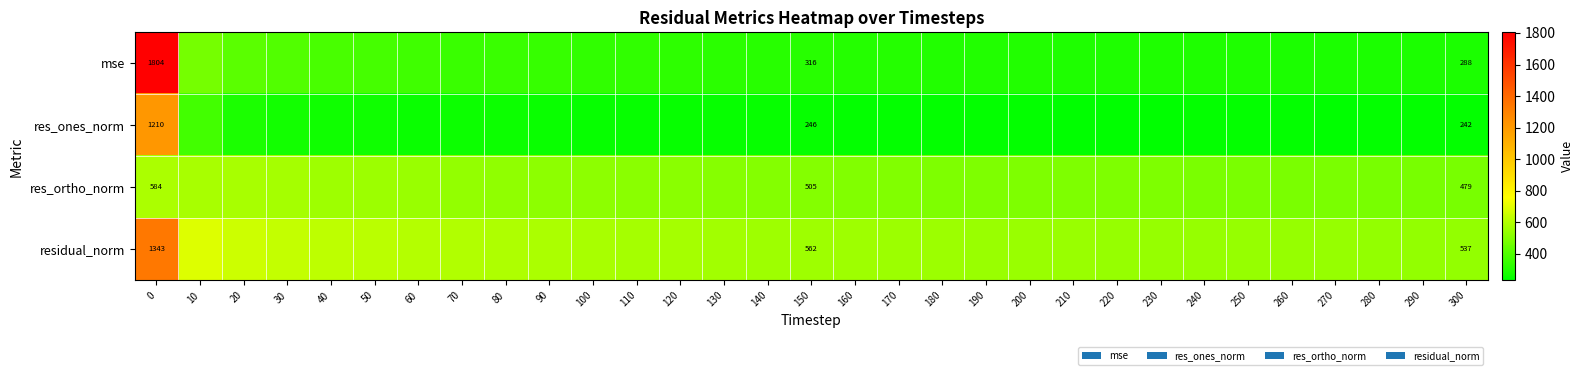

What is the minimum value for residual_norm?

536.8